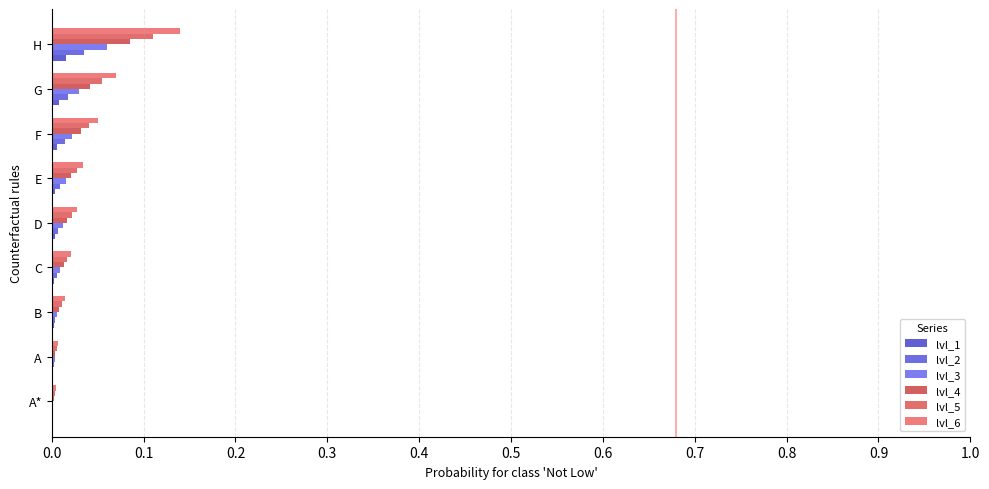

What is the greatest value displayed?

0.1